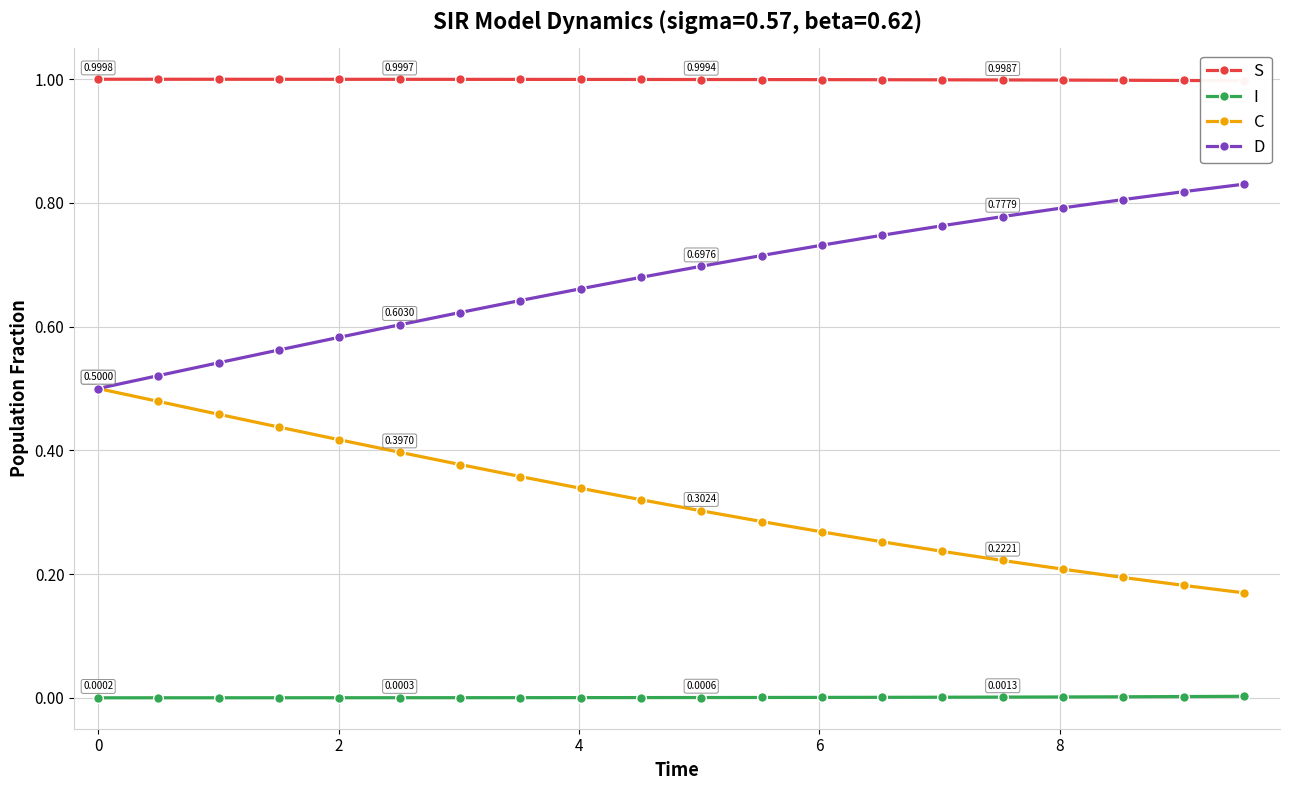

Is this an area chart (filled region under the line)?

No